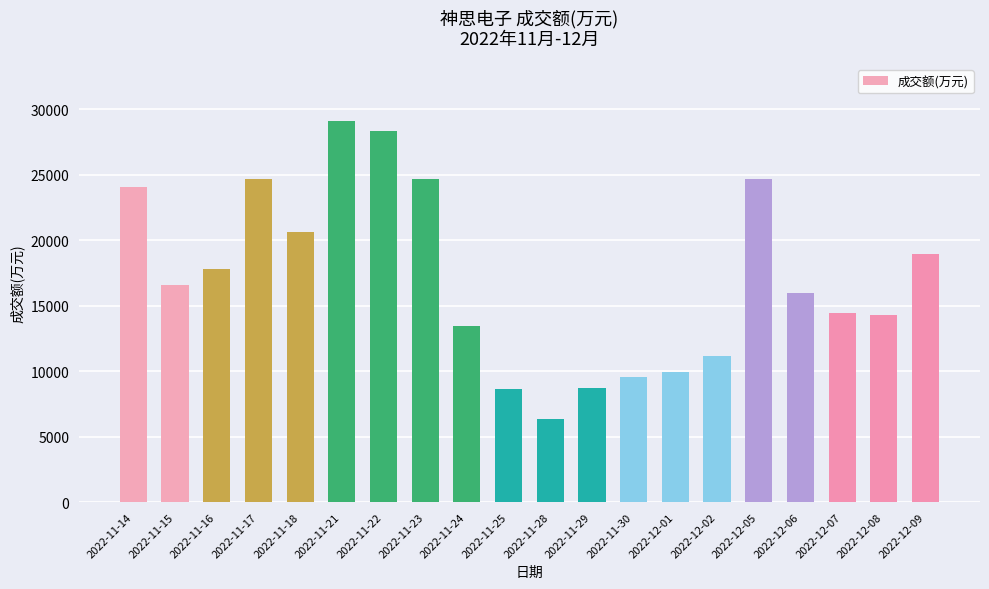

What is the greatest value displayed?

29120